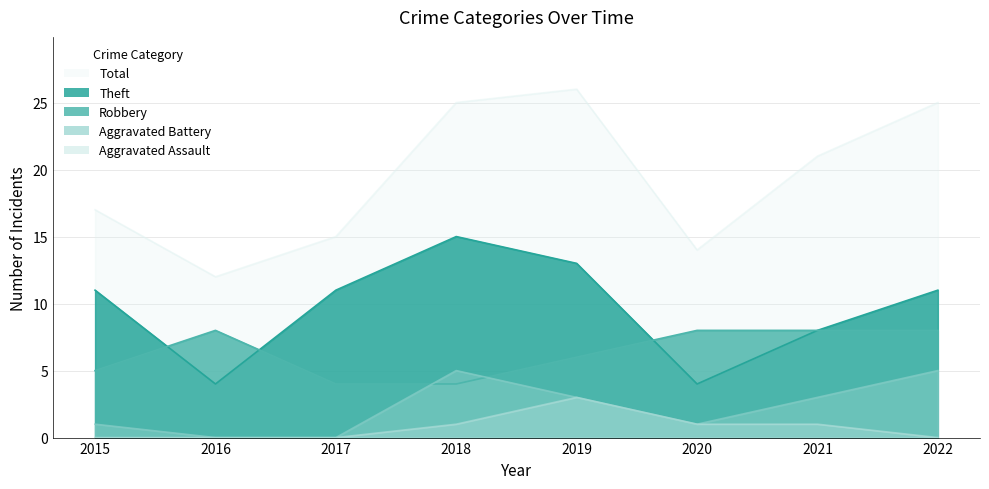

Reading left to right, list all the values displayed in this chart.

Robbery: 2015=5	2016=8	2017=4	2018=4	2019=6	2020=8	2021=8	2022=8
Theft: 2015=11	2016=4	2017=11	2018=15	2019=13	2020=4	2021=8	2022=11
Aggravated Battery: 2015=1	2016=0	2017=0	2018=5	2019=3	2020=1	2021=3	2022=5
Aggravated Assault: 2015=0	2016=0	2017=0	2018=1	2019=3	2020=1	2021=1	2022=0
Total: 2015=17	2016=12	2017=15	2018=25	2019=26	2020=14	2021=21	2022=25